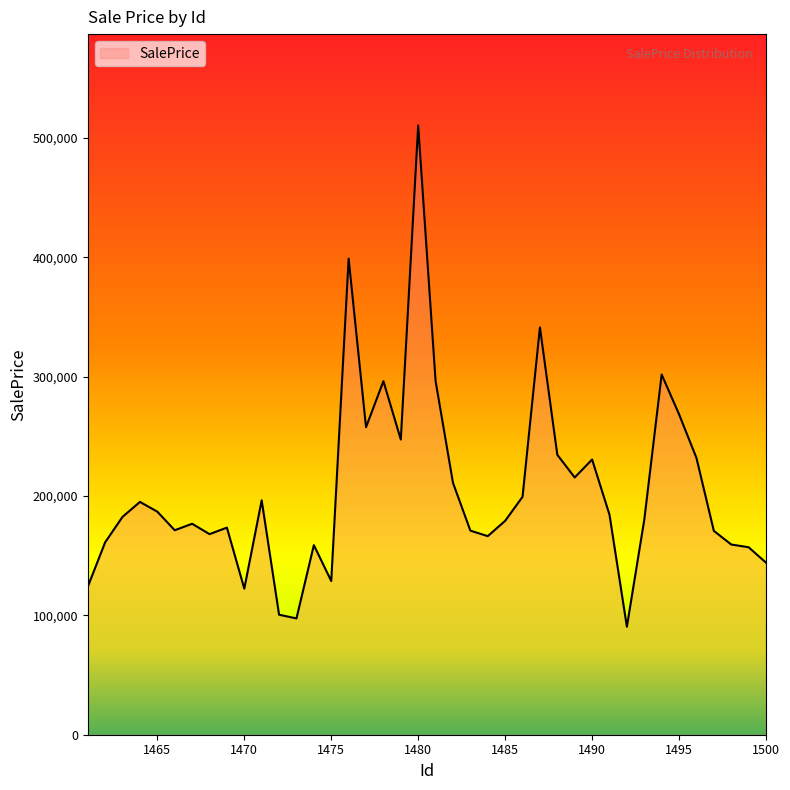

What is the difference between the maximum and minimum values?

420025.1